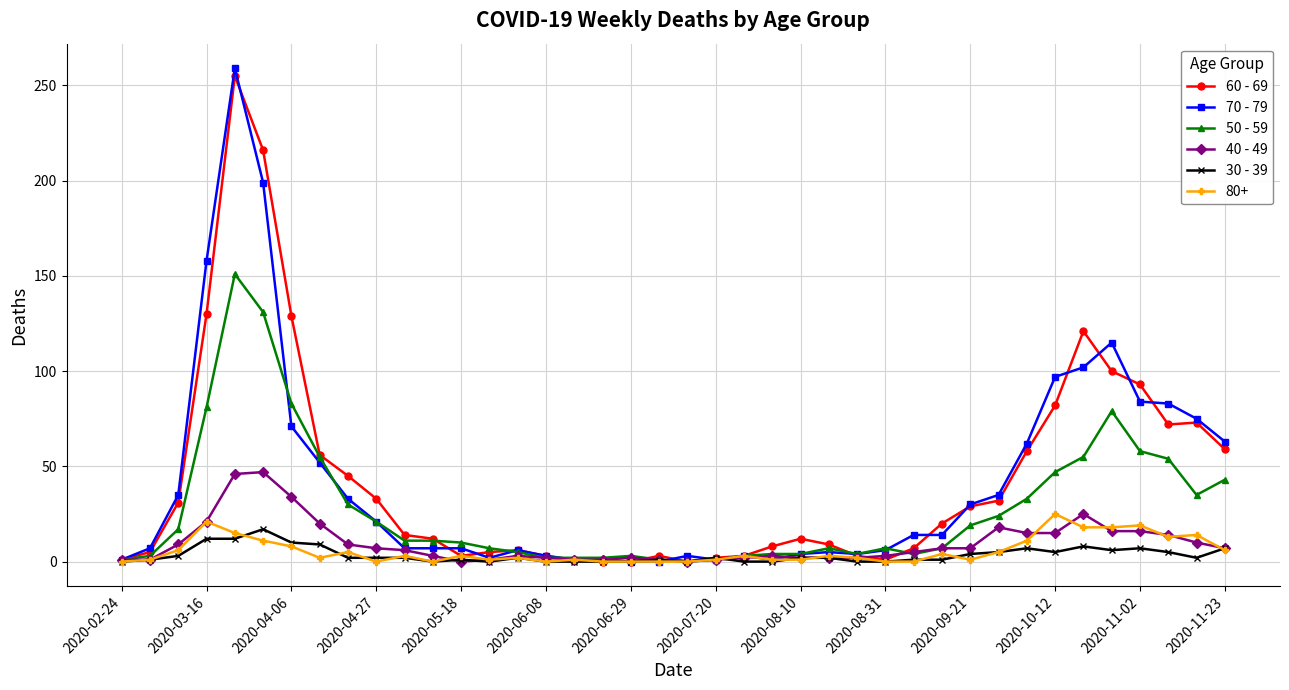

Which series has the widest spread of values?

70 - 79